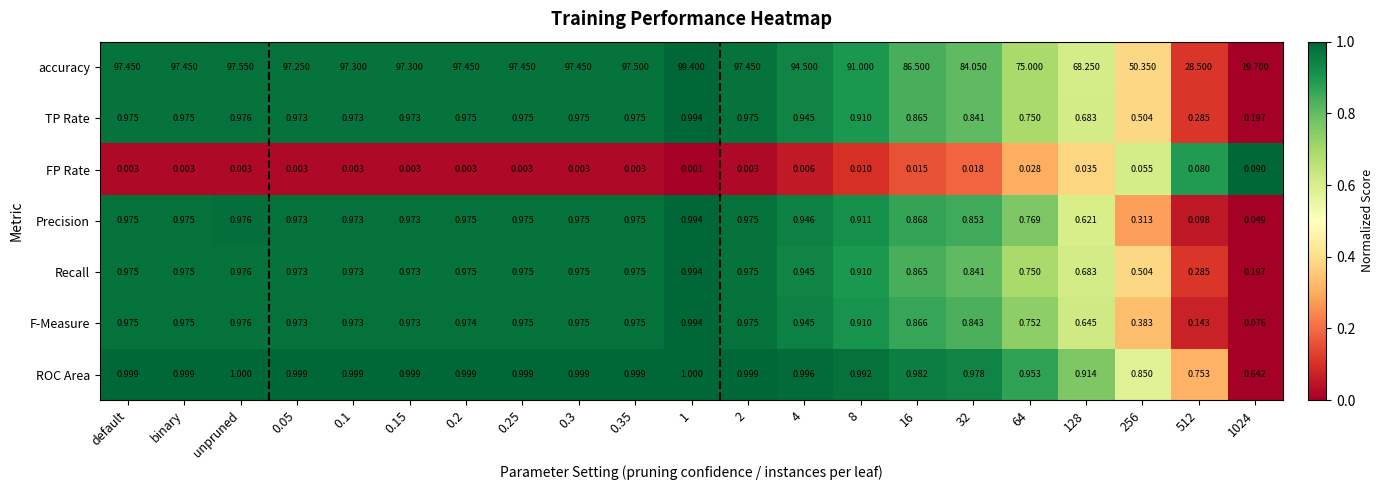

Which series has the widest spread of values?

accuracy